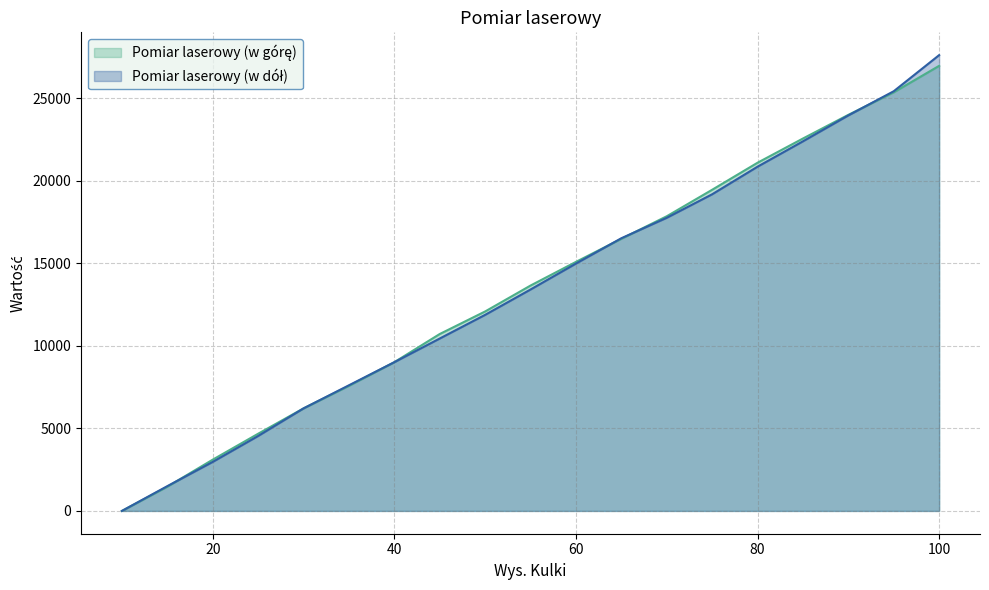

After their last crossing, which series has the higher values: Pomiar laserowy (w górę) or Pomiar laserowy (w dół)?

Pomiar laserowy (w dół)